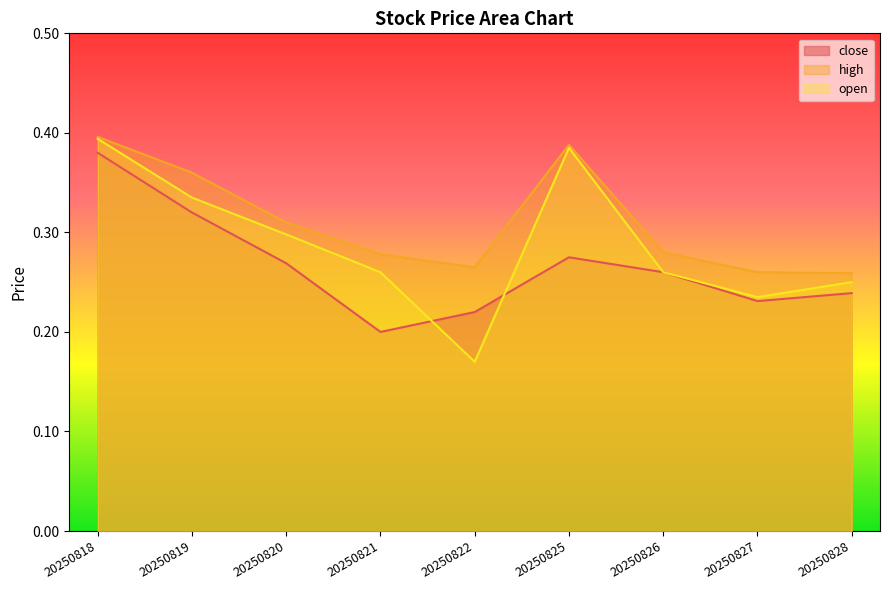

The value of high at 20250826 is 0.3. True or false?

True